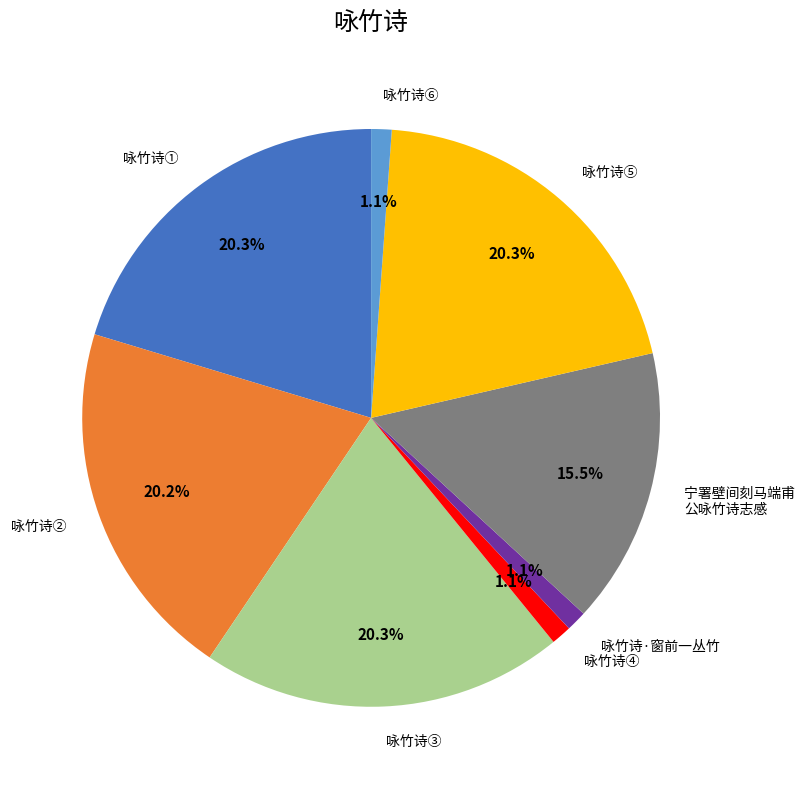

Approximately how many times larger is the value at 咏竹诗⑤ compared to 宁署壁间刻马端甫 公咏竹诗志感?

1.3